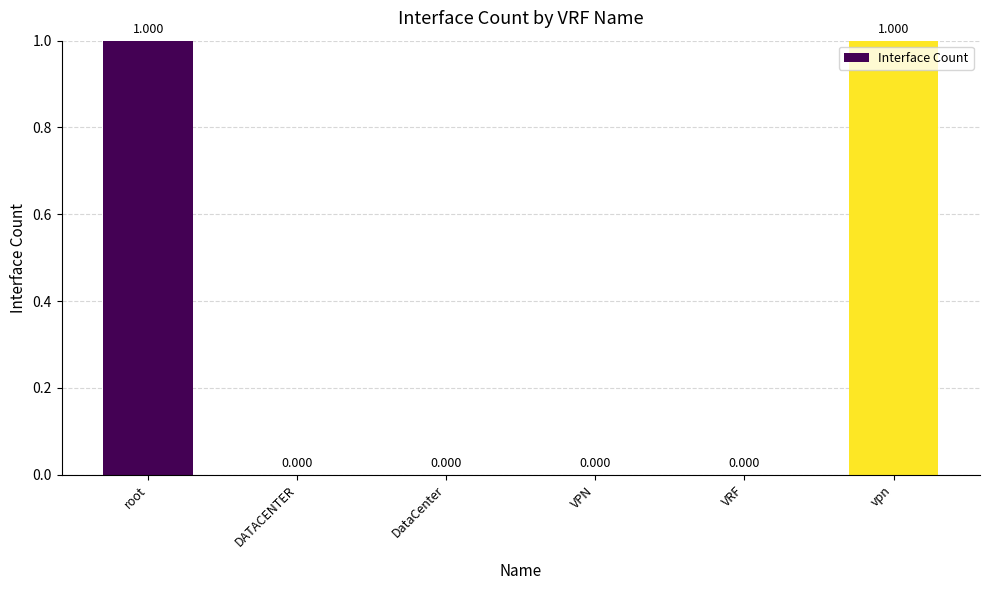

What is the sum of all values?

2